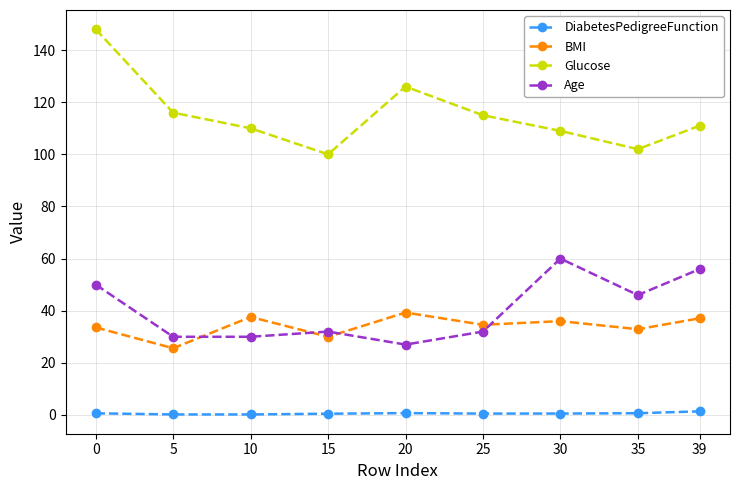

How many interior local valleys does the Glucose series have?

2